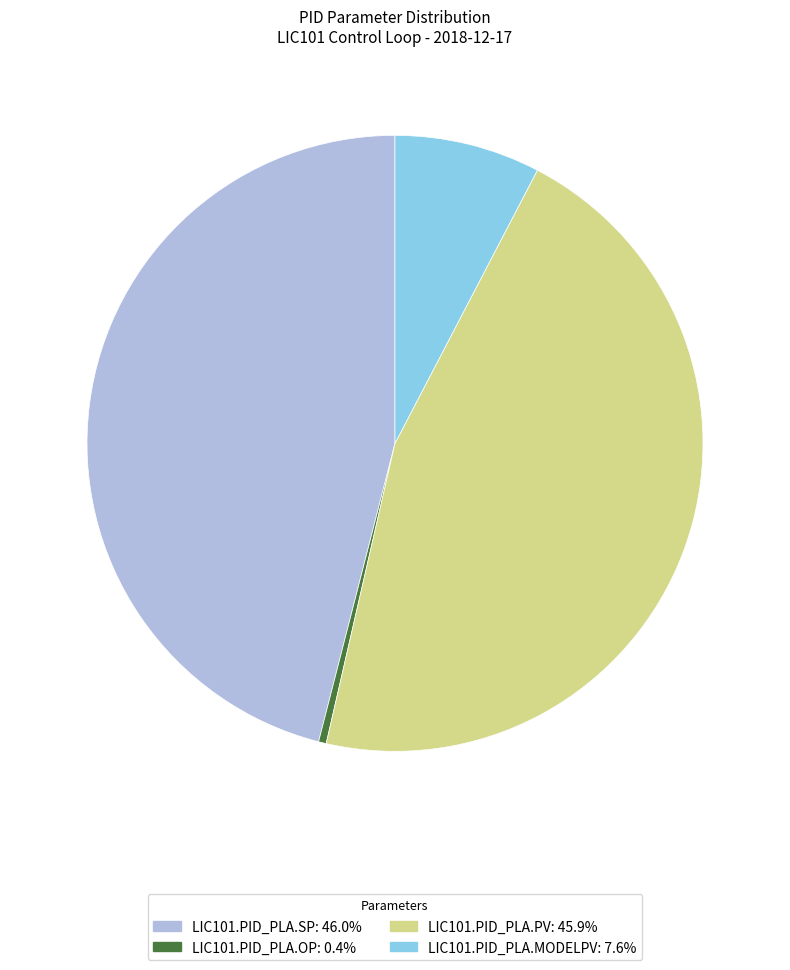

Is there a majority slice in this chart?

No